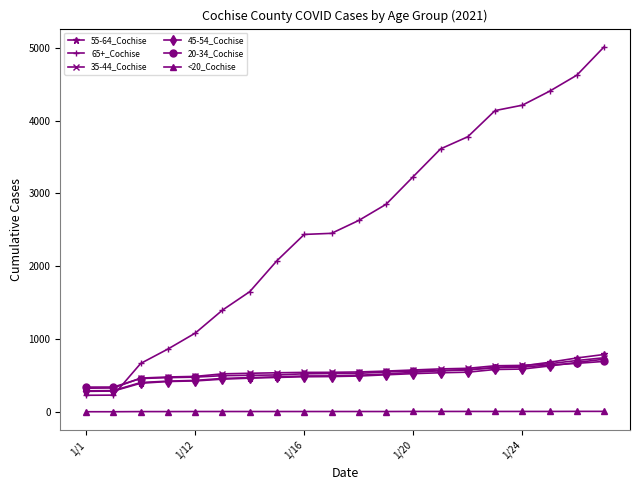

Which series has the widest spread of values?

65+_Cochise